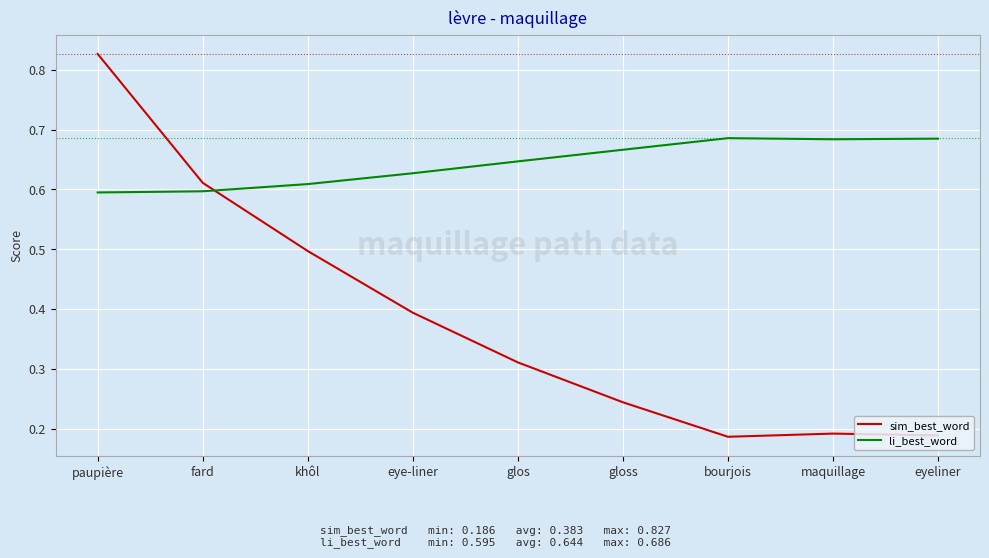

Is it true that sim_best_word equals 0.6 at fard?

True